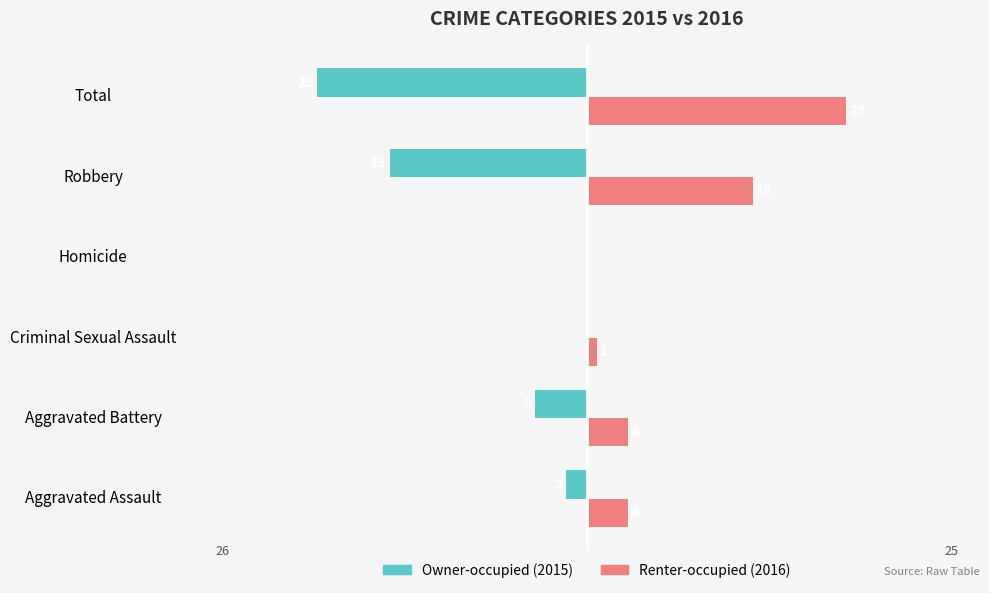

Which label corresponds to the largest value in the chart?

Total